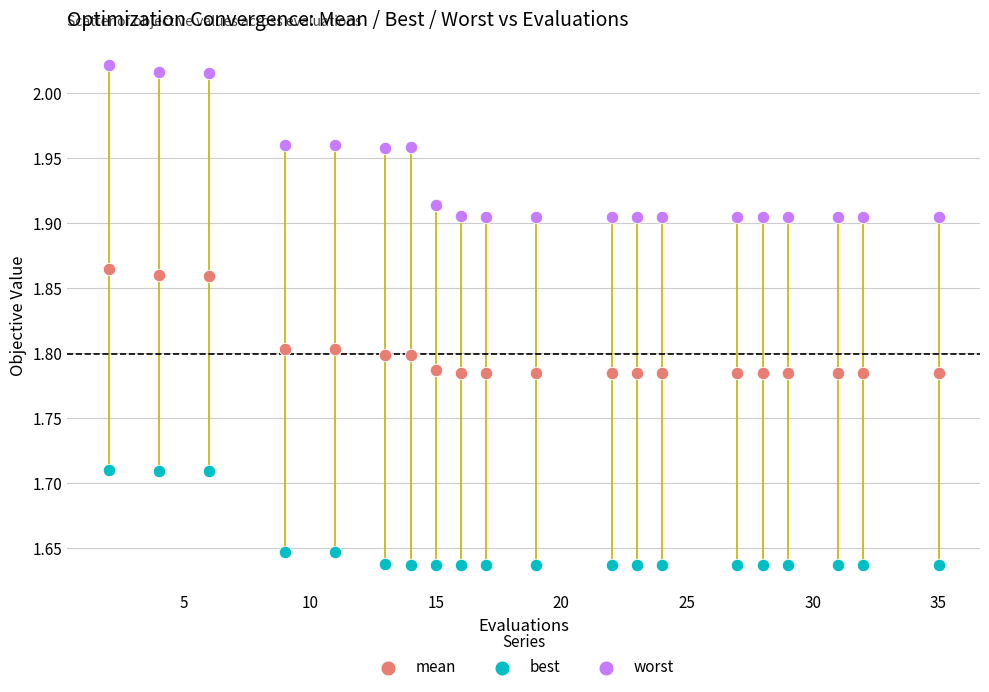

Which series reaches the maximum Y coordinate?

worst